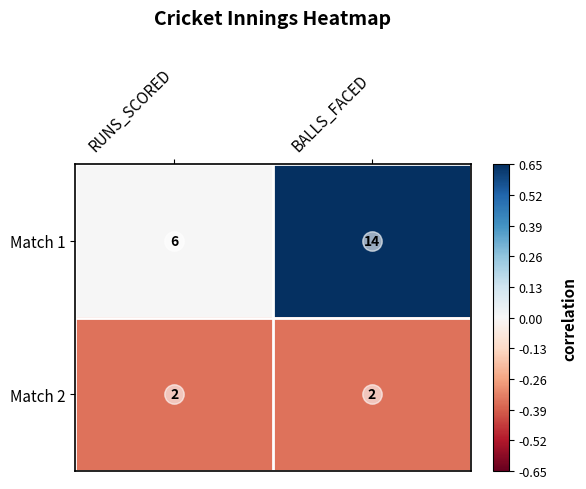

What is the total value across all series at RUNS_SCORED?

8